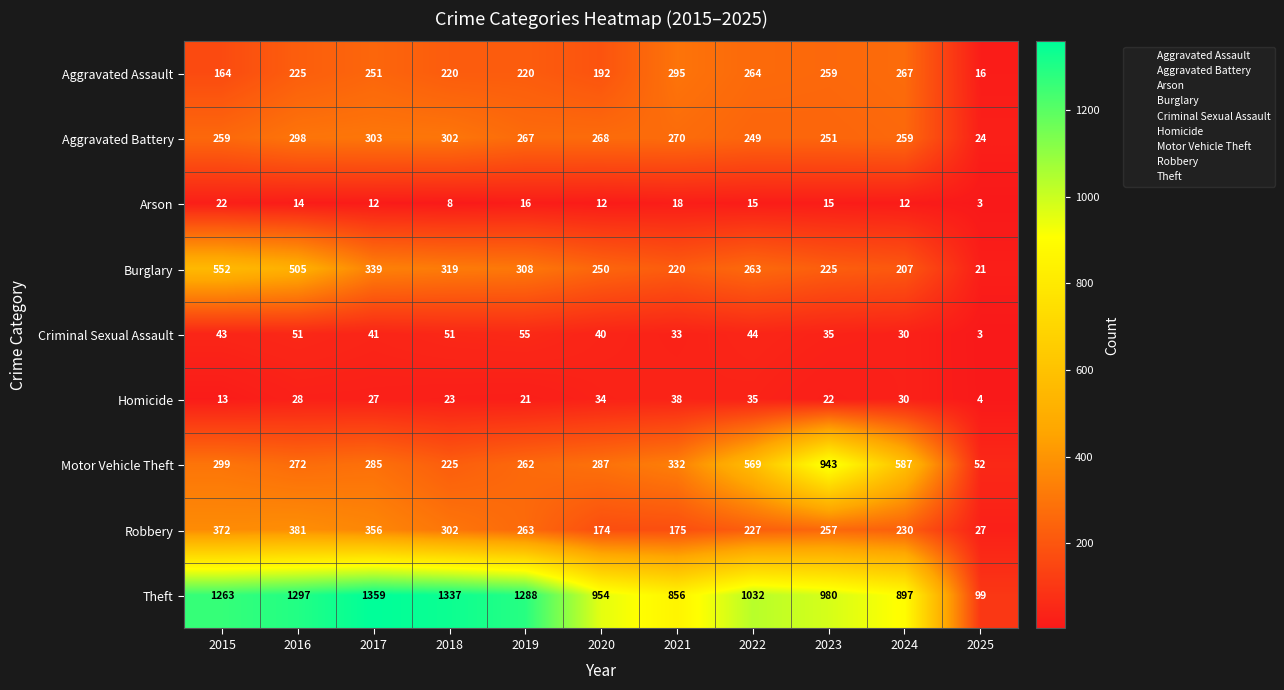

Which category has the highest value in the Aggravated Battery series?

2017